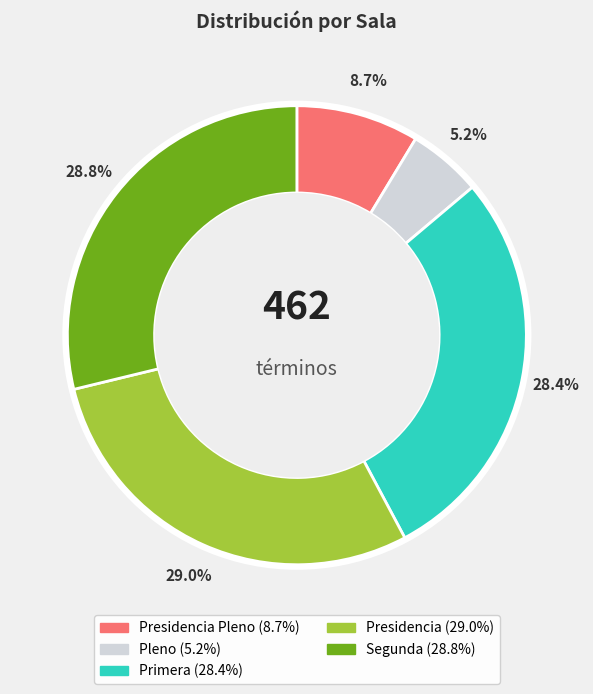

Count the number of slices in the pie.

5